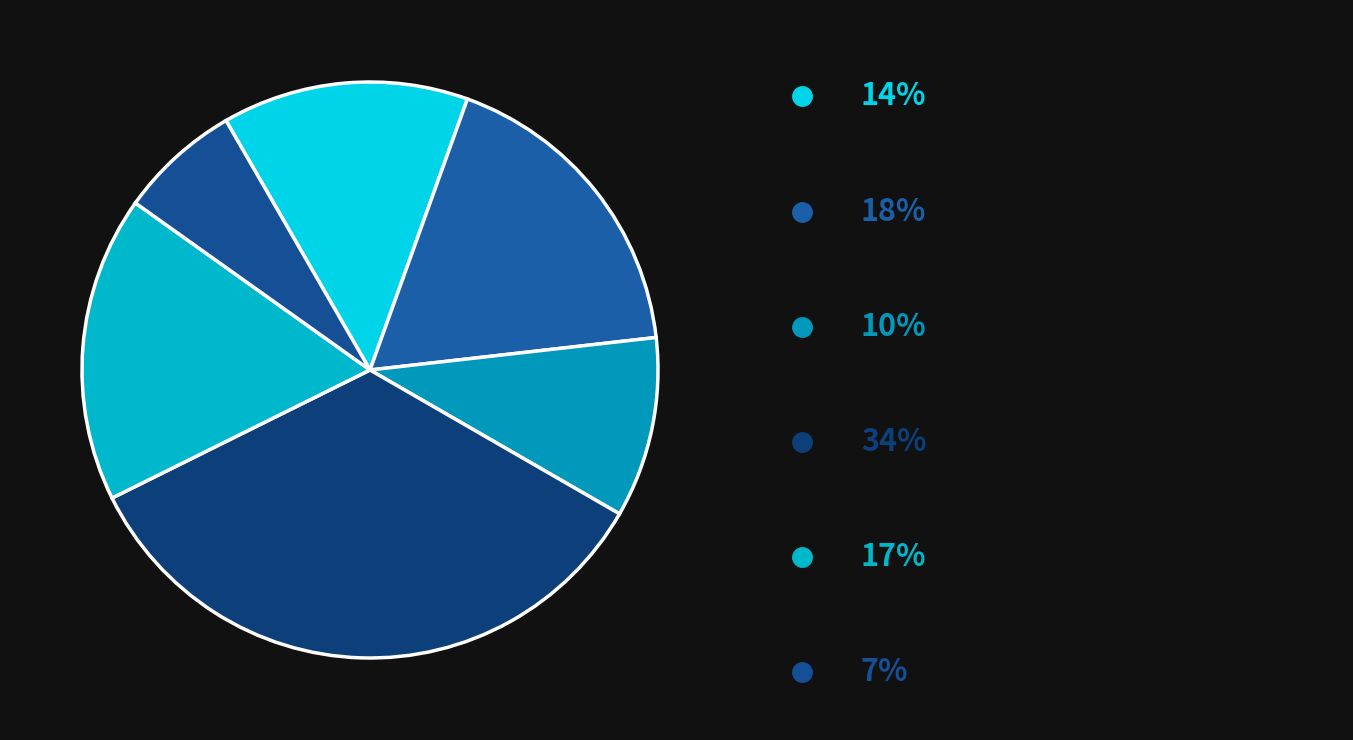

Is there a majority slice in this chart?

No